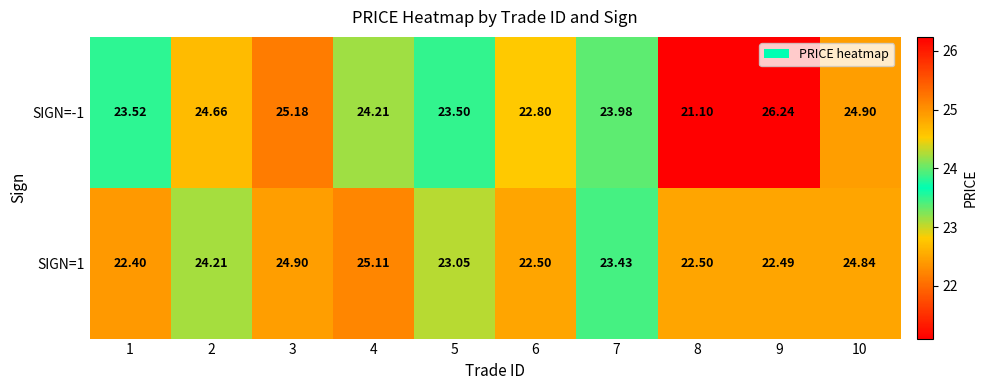

Between 6 and 1, which is larger?

6